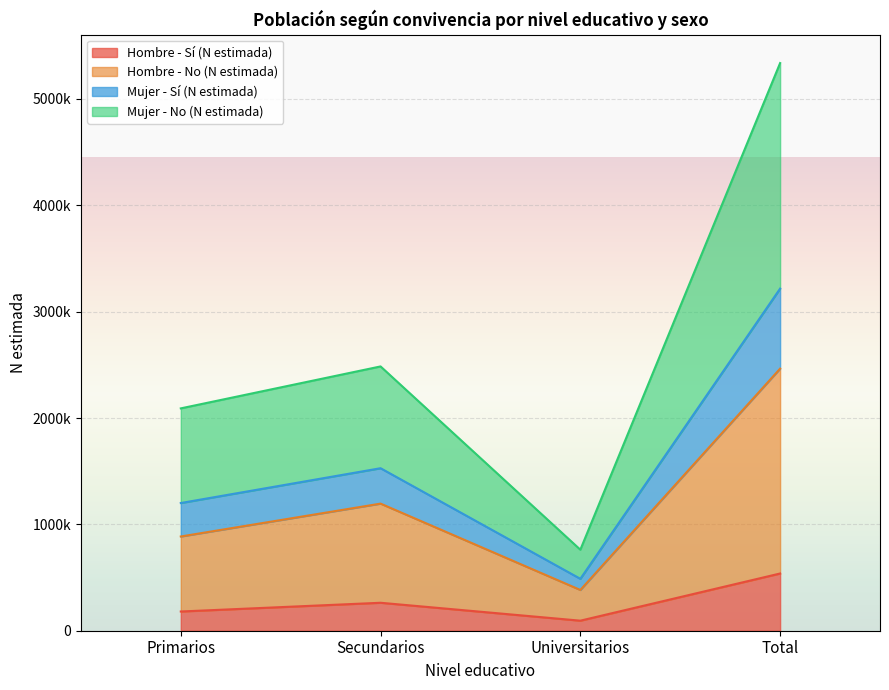

Read the Hombre - Sí (N estimada) value at Universitarios, to the nearest 100.

94500